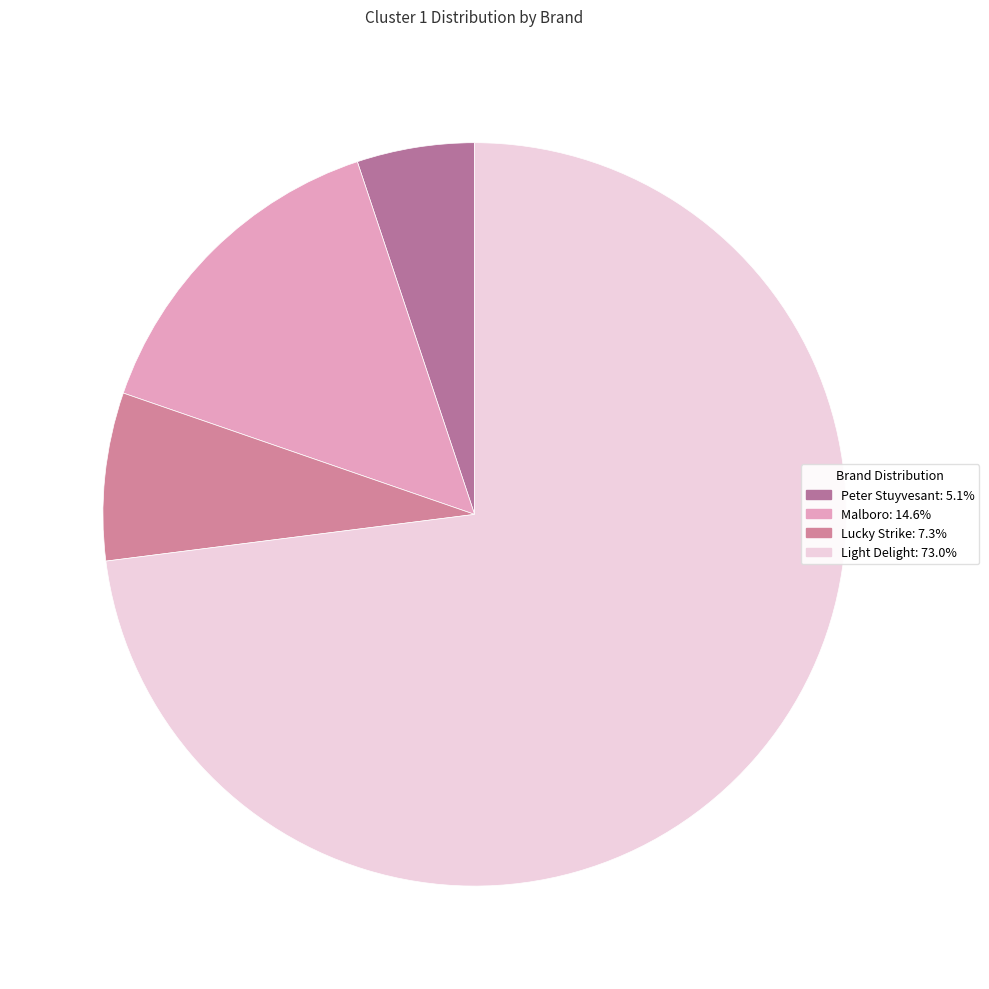

How many segments does this pie chart have?

4